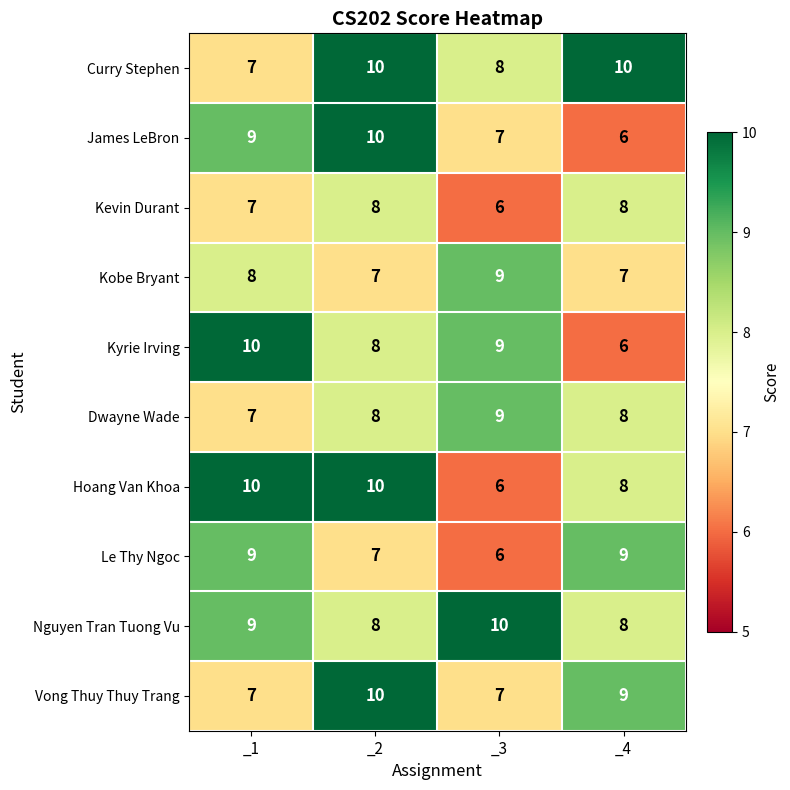

What is the difference between the maximum and second lowest values in the James LeBron series?

3